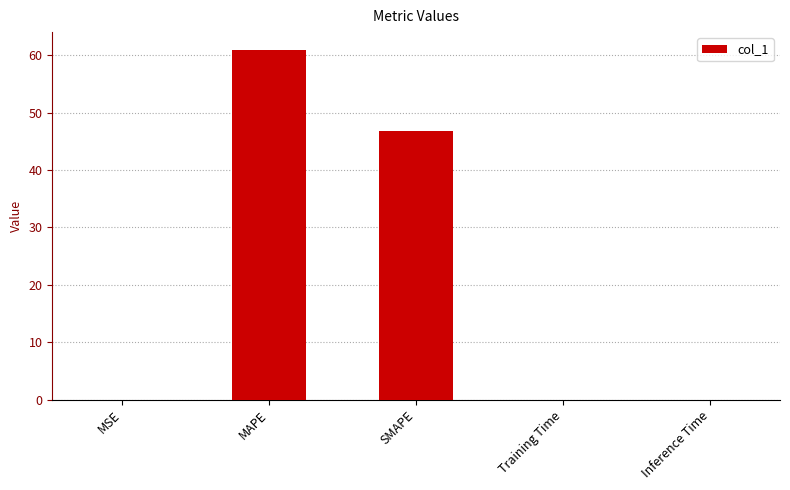

What is the maximum value shown in the chart?

61.0